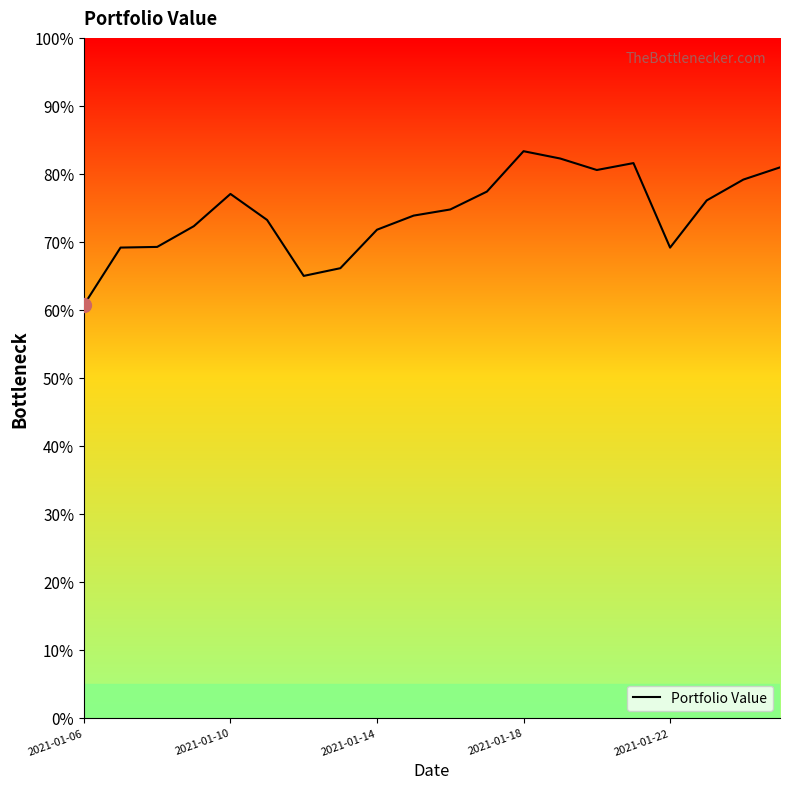

What is the difference between the maximum and minimum values?

22.6